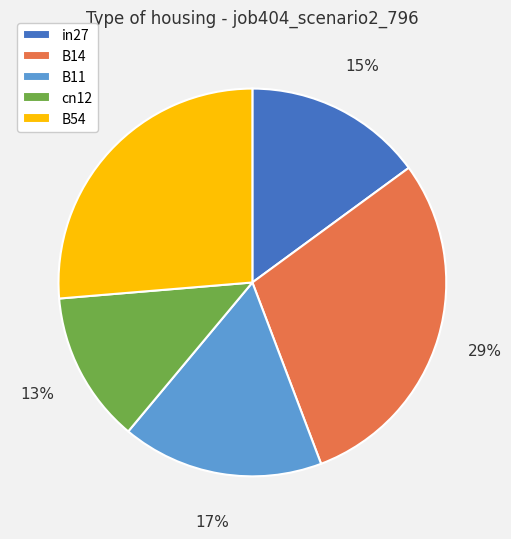

To the nearest percent, what is the average slice percentage?

20%